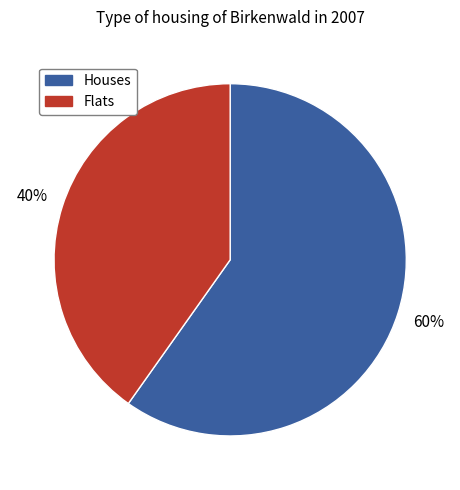

Count the number of slices in the pie.

2